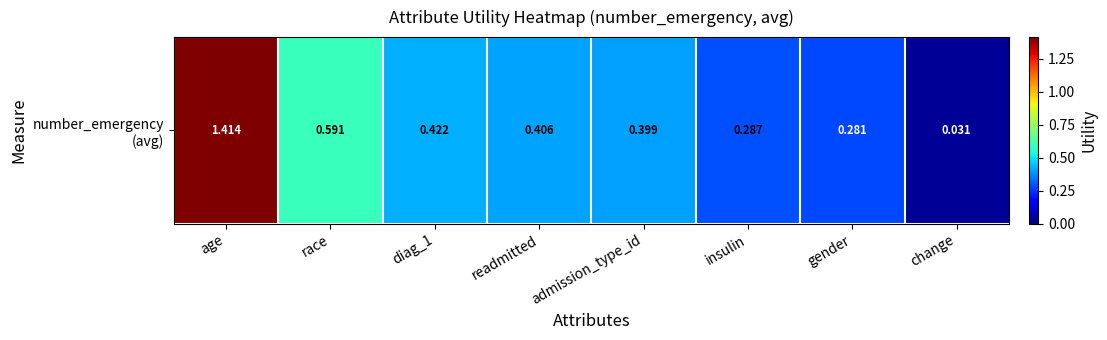

Rank the categories by value from lowest to highest.

change, gender, insulin, admission_type_id, readmitted, diag_1, race, age